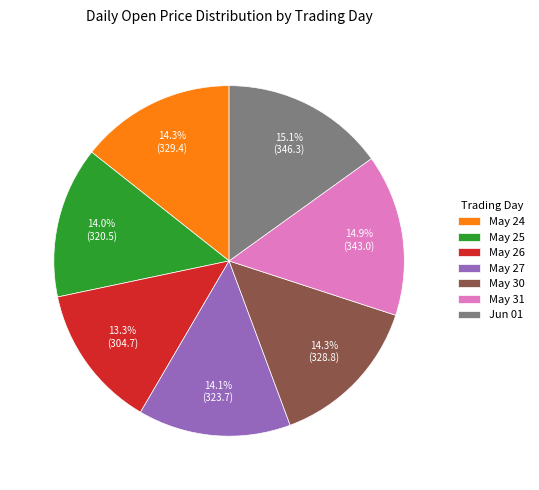

Which slice is the smallest?

May 26